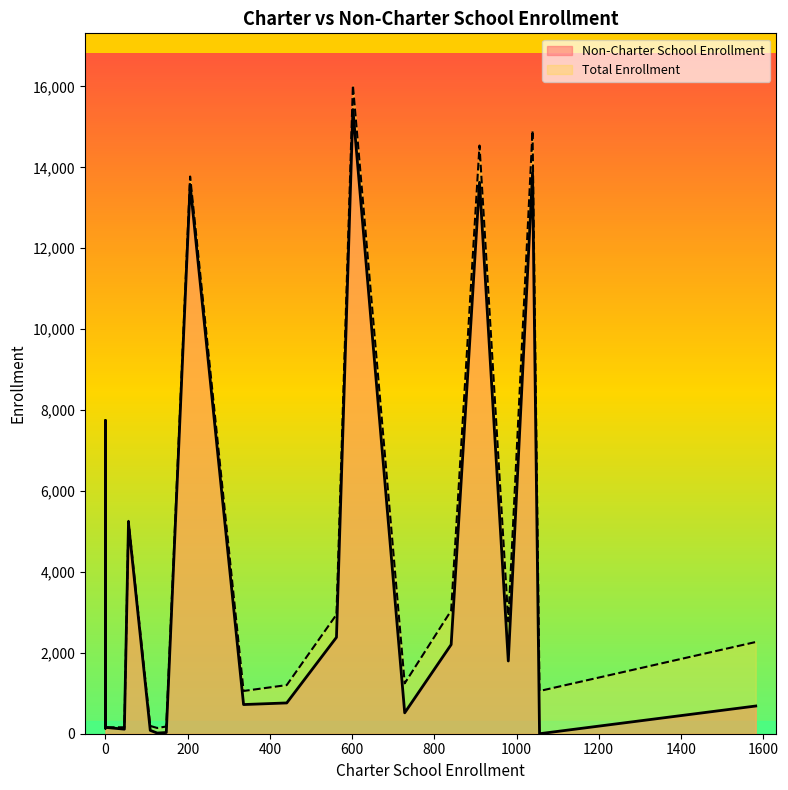

Rank the series by their average value, from highest to lowest.

Total Enrollment, Non-Charter School Enrollment